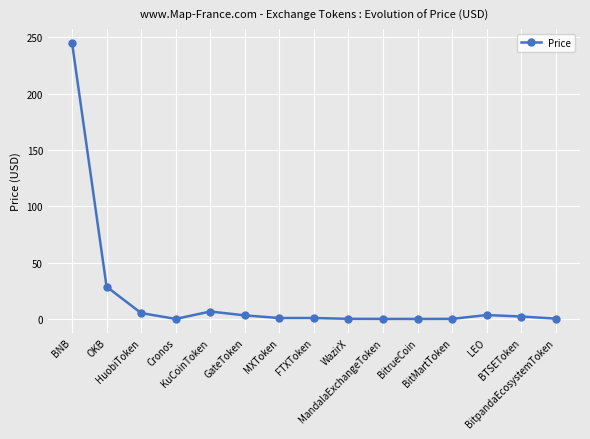

True or false: there are more than 0 points higher than both neighbors.

True